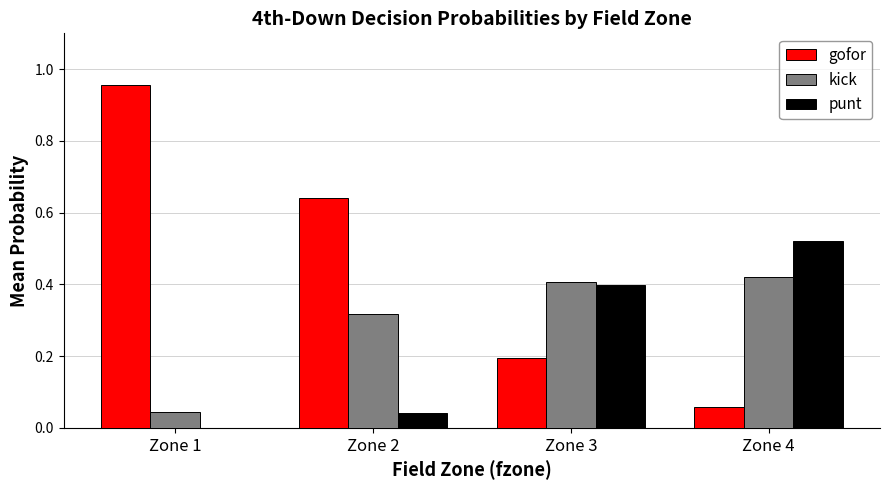

Which category has the highest value in the punt series?

Zone 4